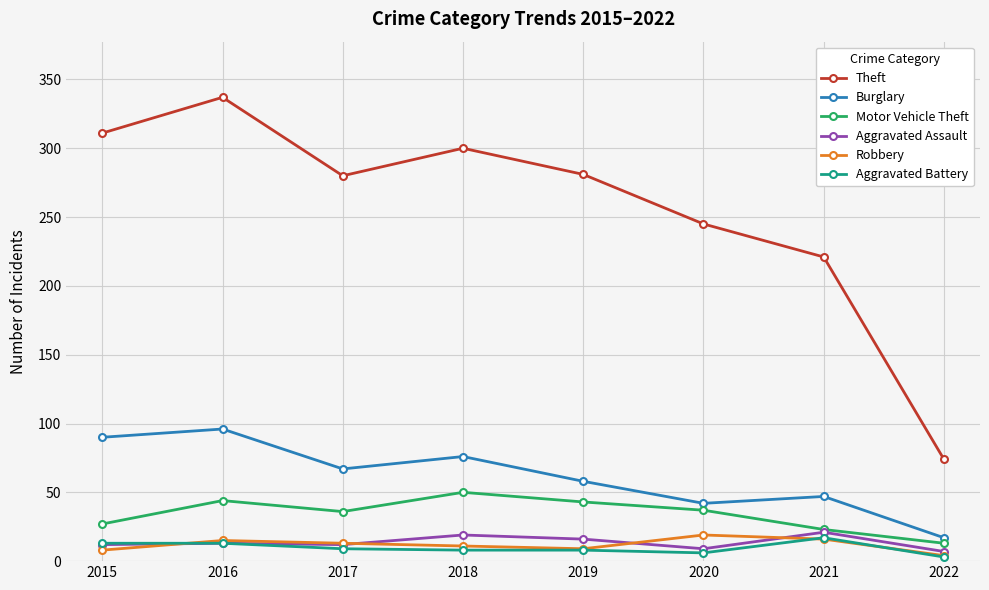

True or false: Theft and Burglary intersect in this chart.

False